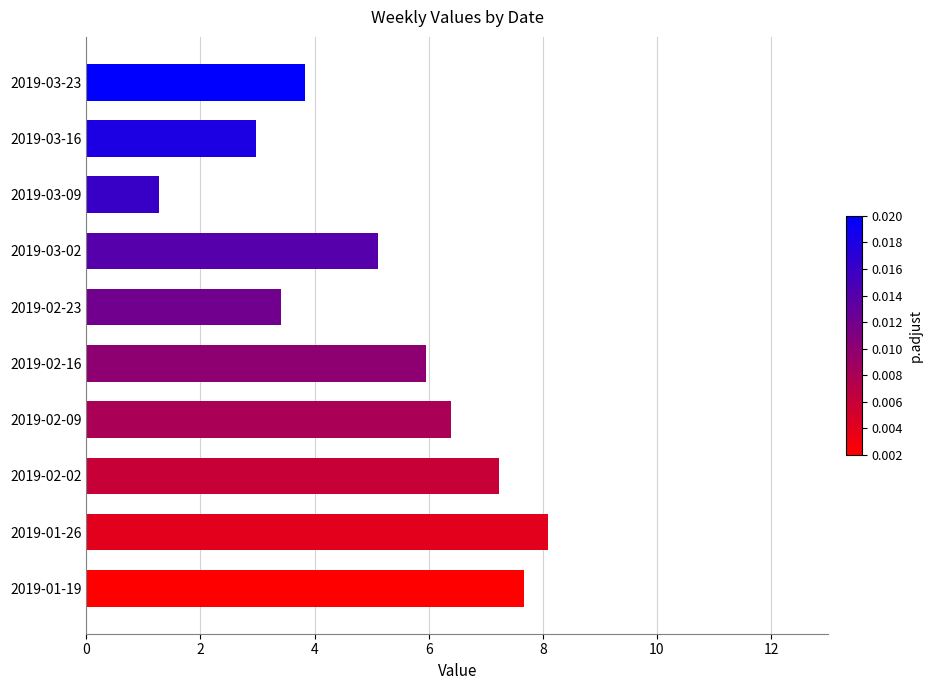

Reading bottom to top, what are all the values shown in this chart?

7.7	8.1	7.2	6.4	6.0	3.4	5.1	1.3	3.0	3.8